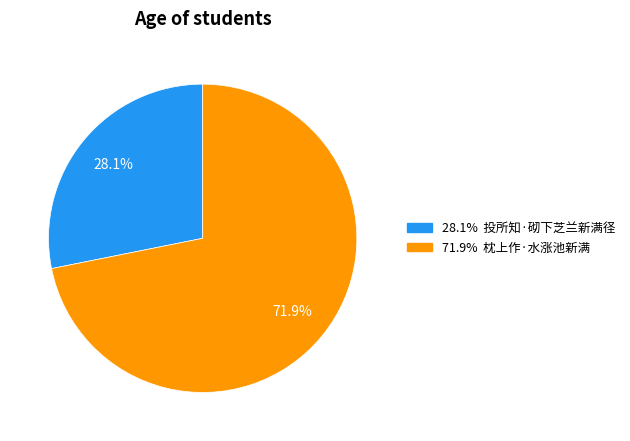

Is there a majority slice in this chart?

Yes